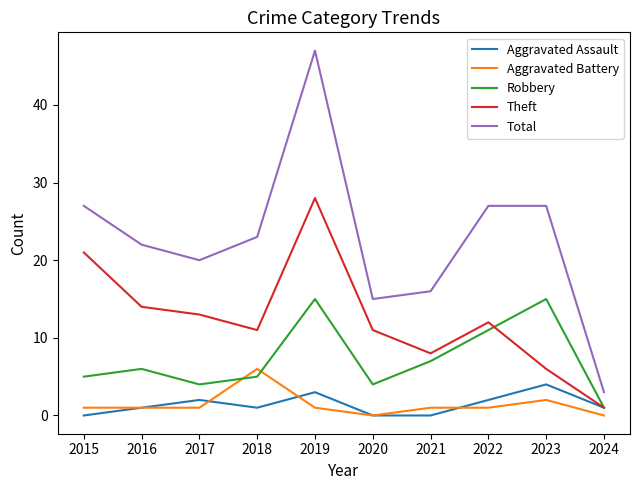

What is the greatest value displayed?

47